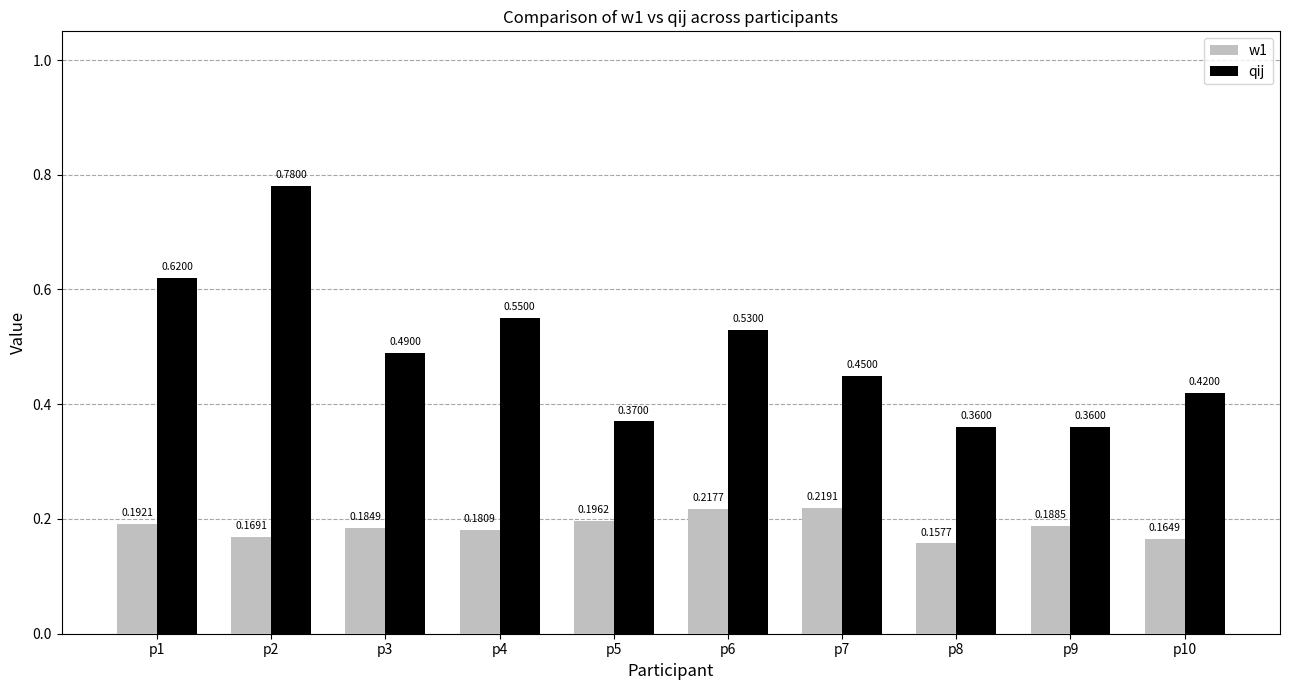

Is it true that qij equals 0.6 at p5?

False